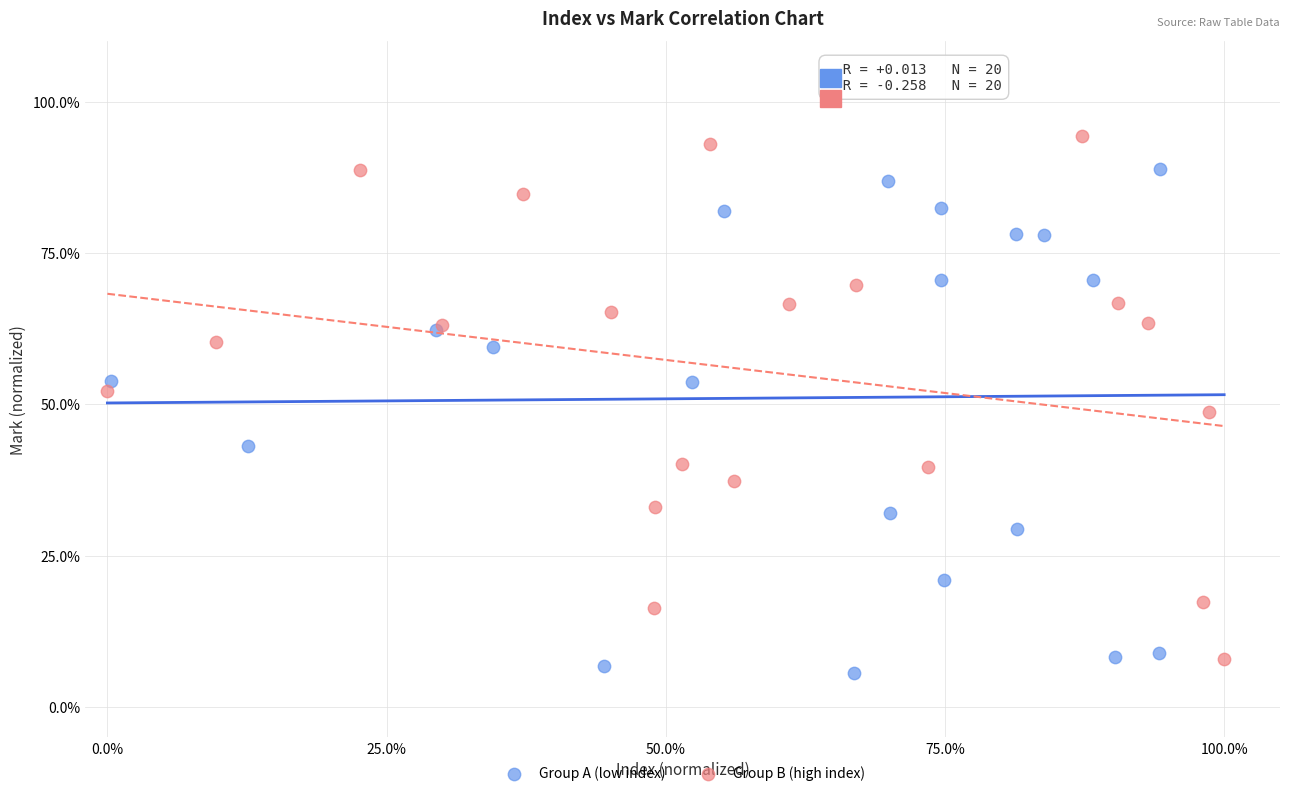

Which series has the largest Y range (max minus min)?

Group B (high index)